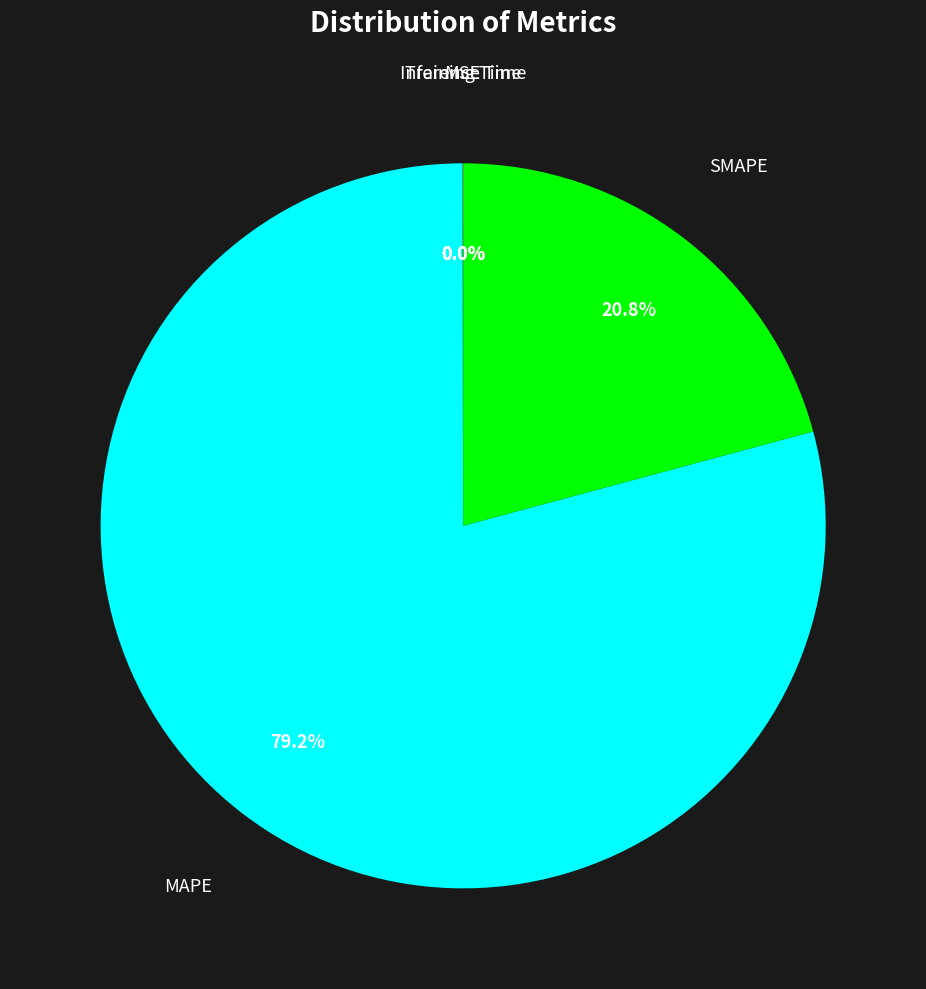

What percentage do MAPE and SMAPE together represent?

100.0%